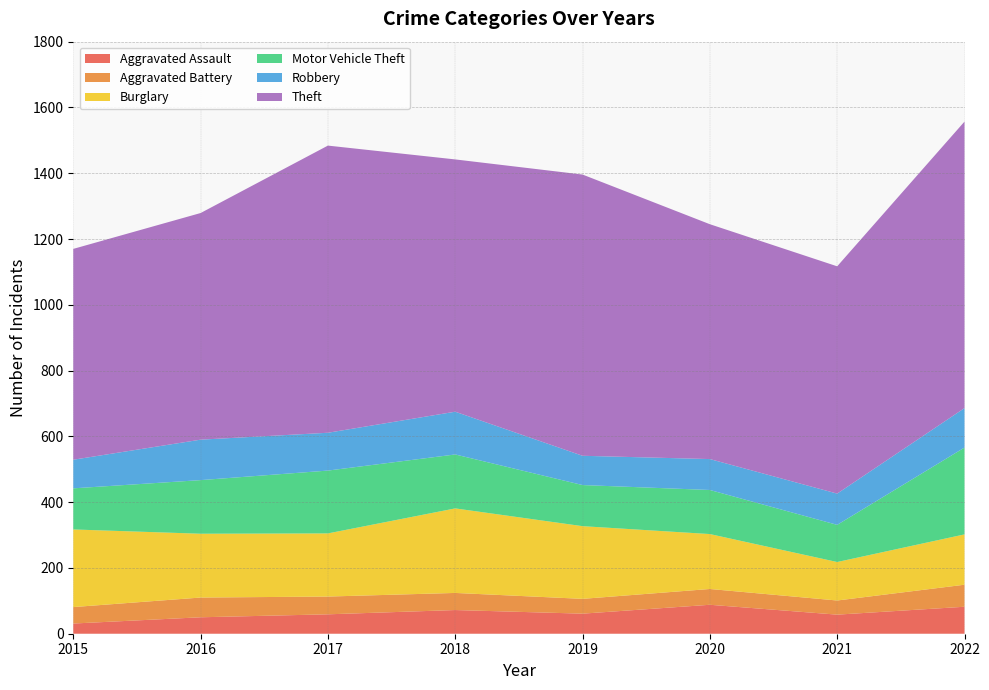

Reading right to left, what are all the values shown in this chart?

Aggravated Assault: 82	58	88	61	72	59	50	31
Aggravated Battery: 67	43	48	45	52	54	60	50
Burglary: 153	117	167	221	257	192	194	236
Motor Vehicle Theft: 264	113	134	125	164	191	163	125
Robbery: 120	95	94	89	130	115	123	87
Theft: 871	691	714	855	767	873	689	641